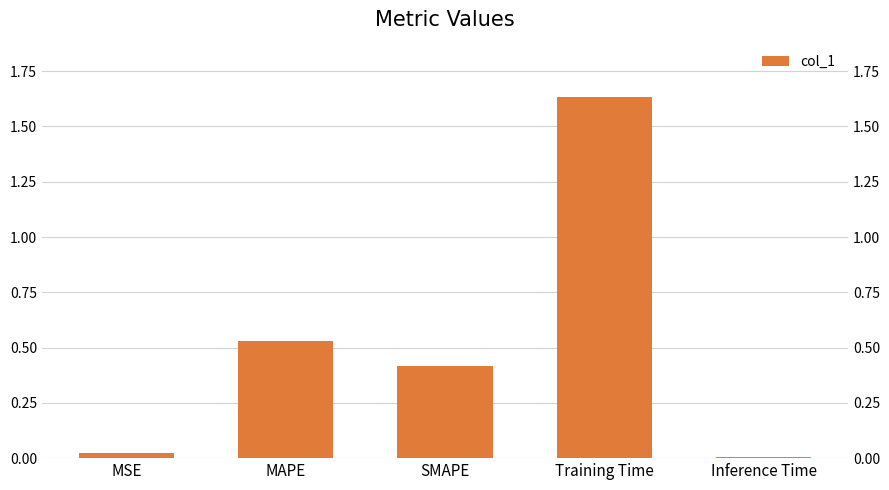

At which label is the value closest to 0?

Inference Time